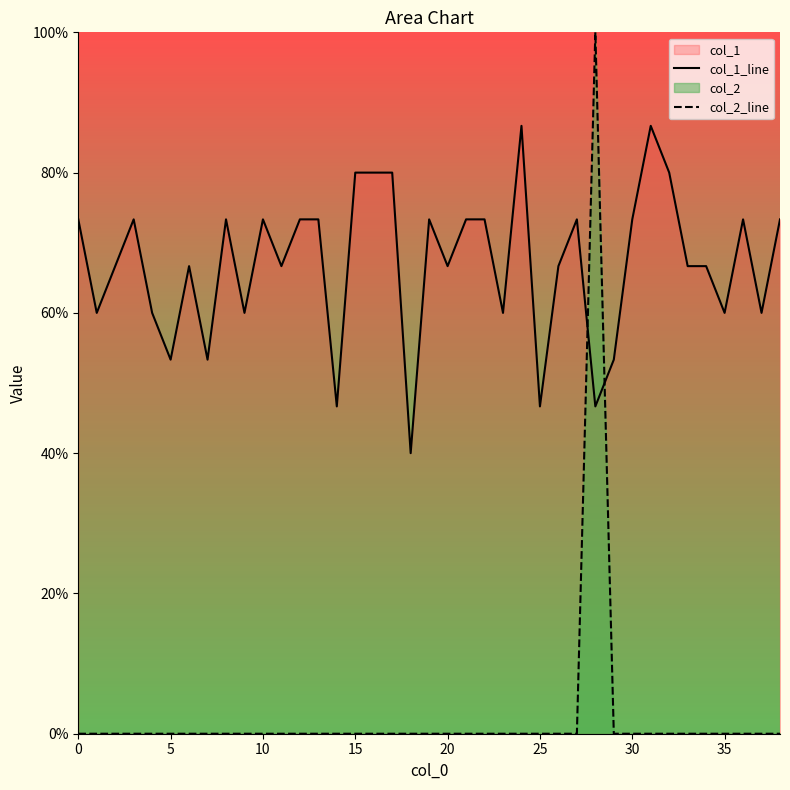

How many intersections are there between col_2_line and col_1_line?

2